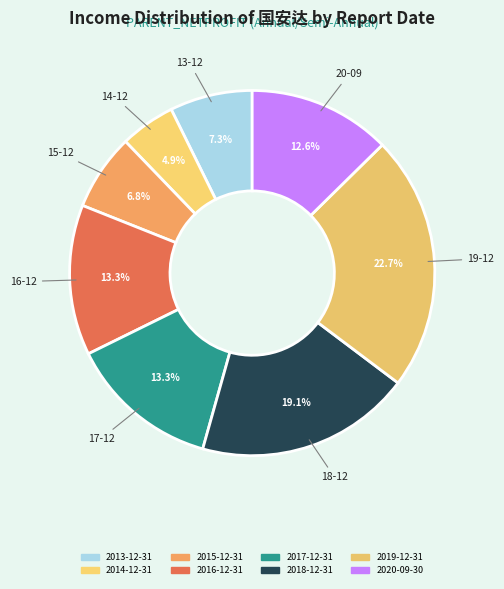

Which category has the smallest portion of the pie?

2014-12-31